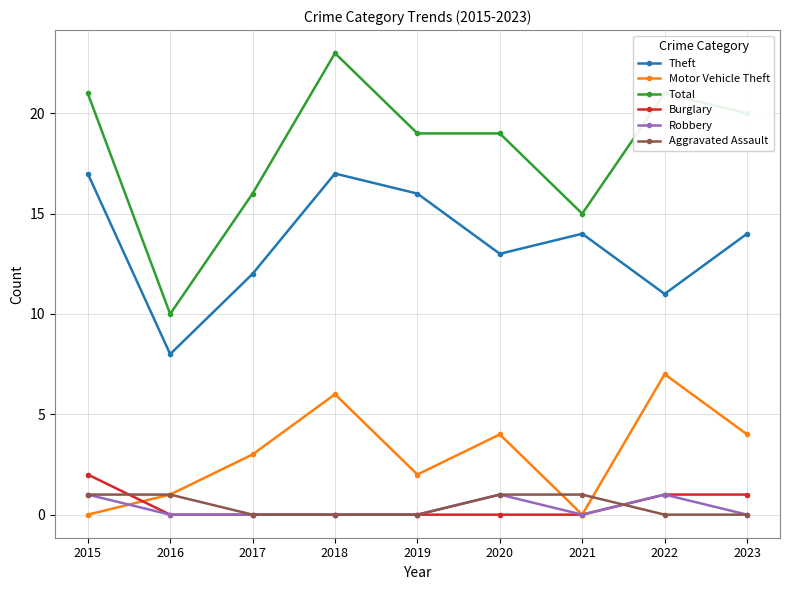

Is it true that Robbery equals 2 at 2020?

False